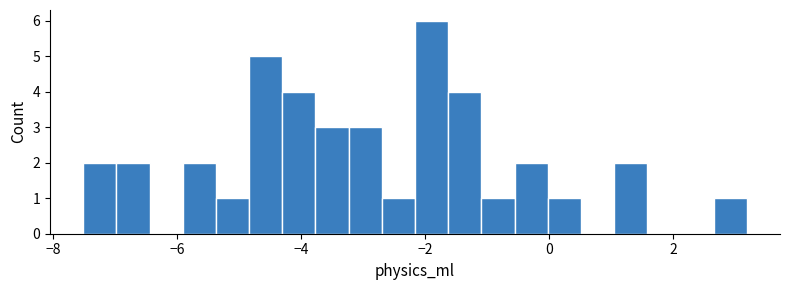

Read against the x-axis, roughly where is the centre of the tallest bar?

-1.8